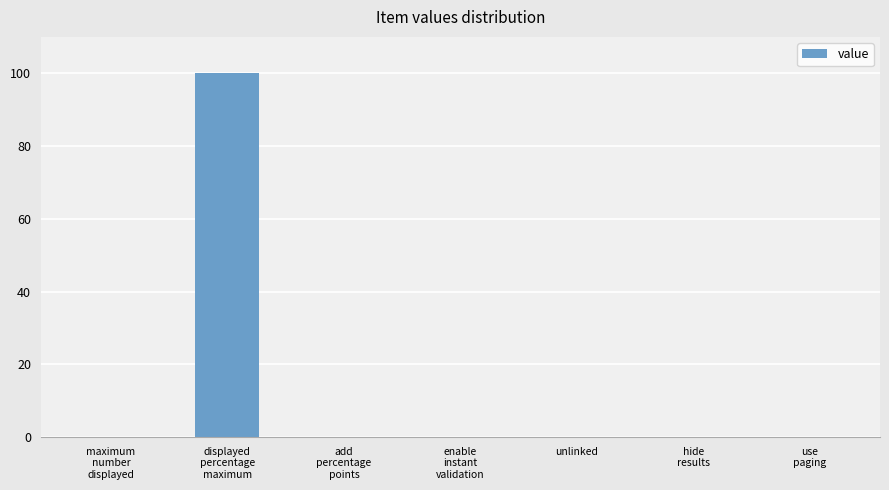

What is the sum of all values?

100